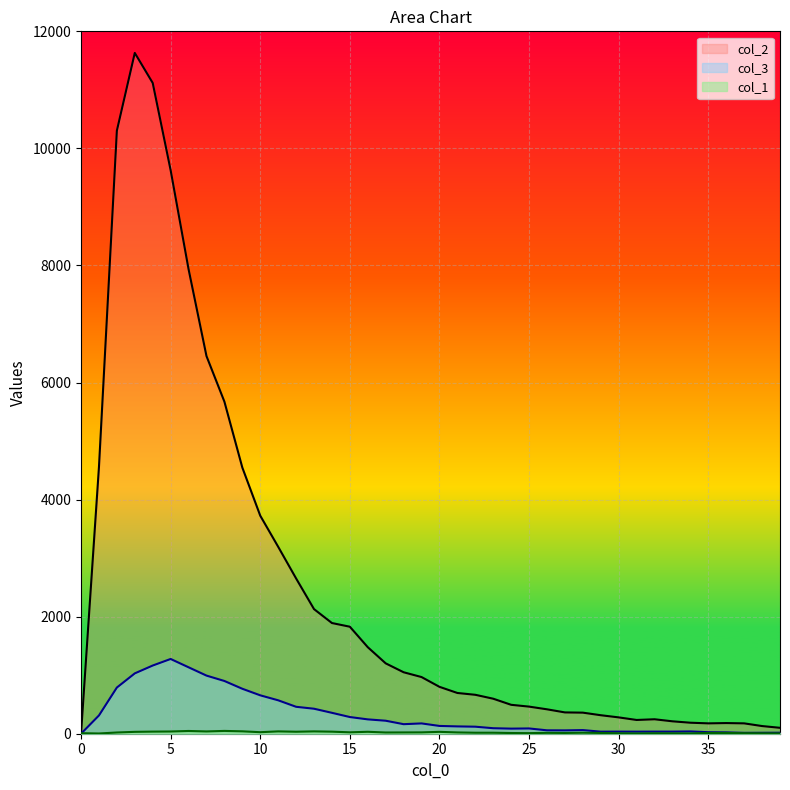

What is the average value of the col_2 series?

2477